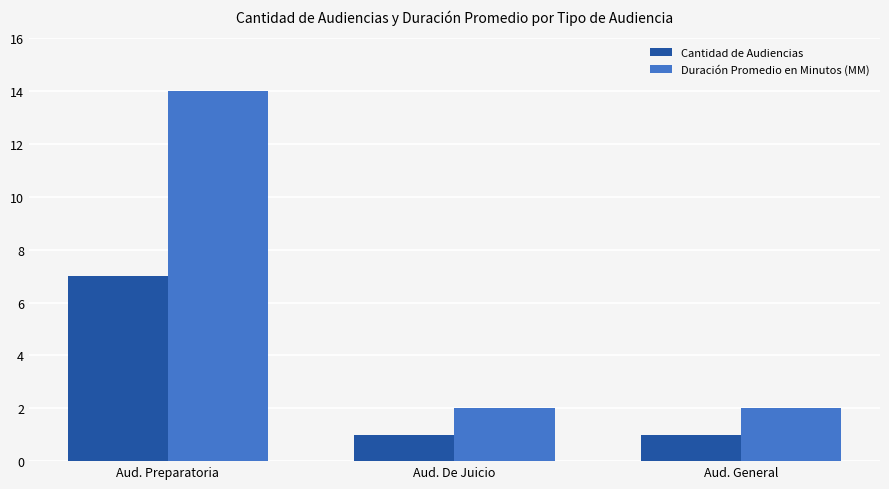

Count the number of categories in the chart.

3